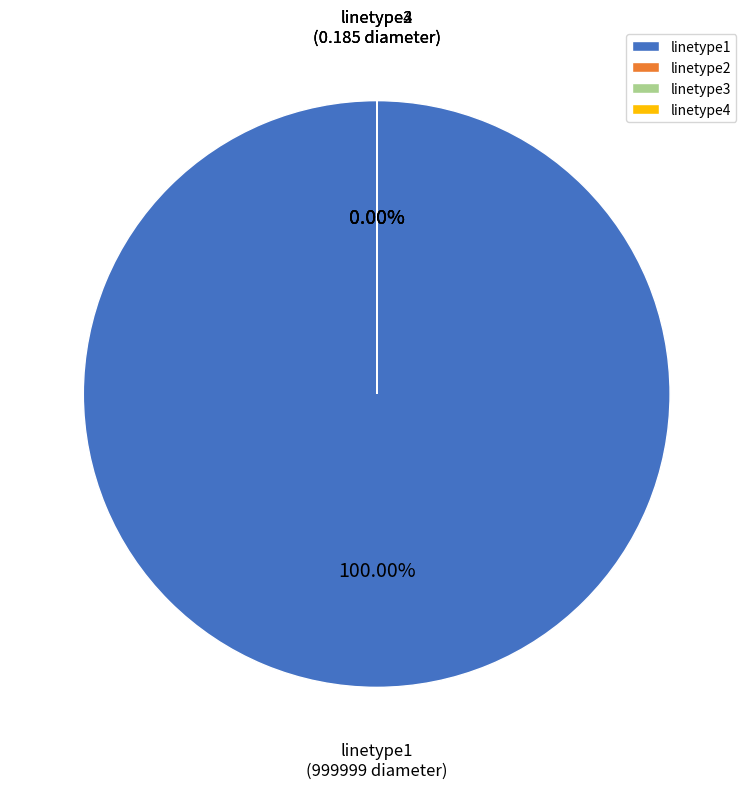

Rank the categories by value from lowest to highest.

linetype2, linetype3, linetype4, linetype1